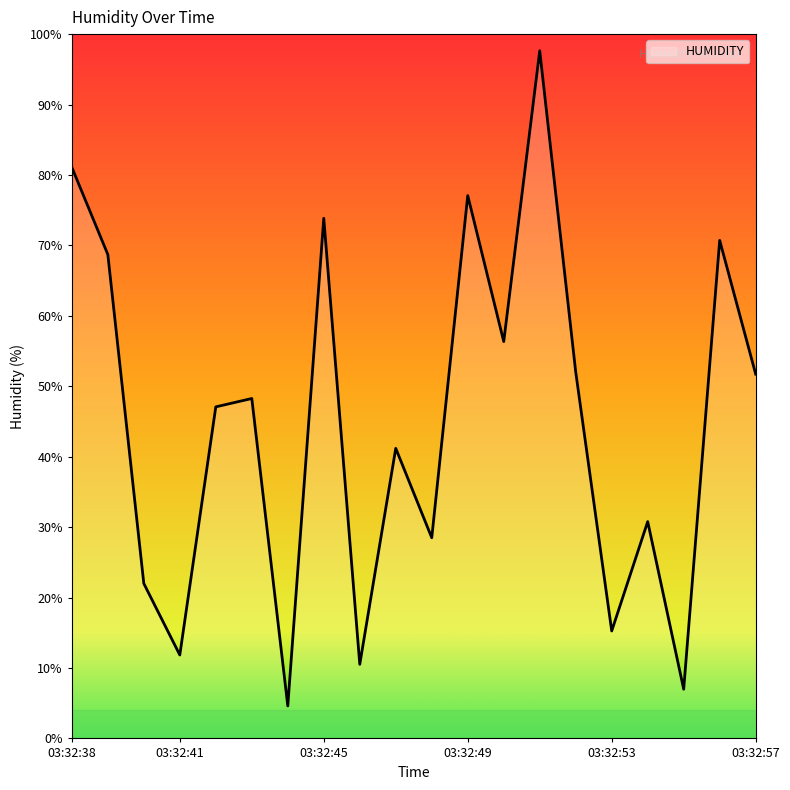

What is the average value?

44.8